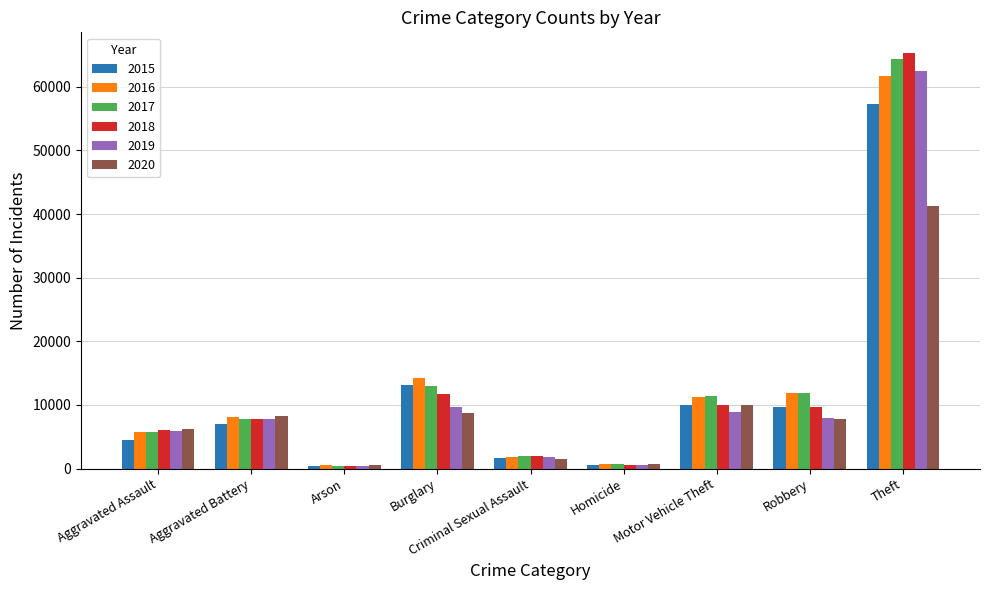

What is the total value across all series at Arson?

2745